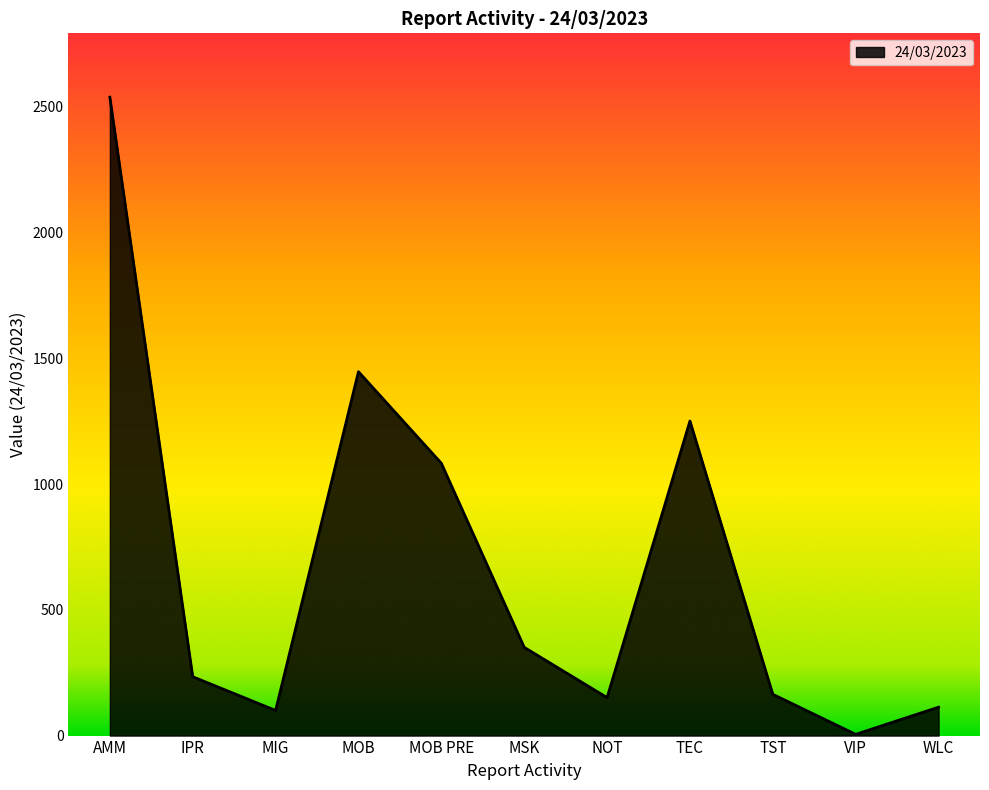

What is the difference between the values at TEC and NOT?

1100.0